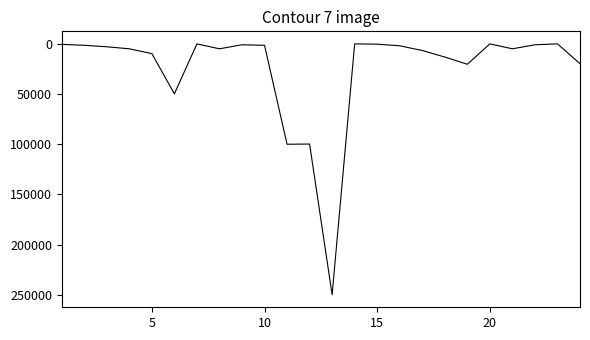

What is the difference between the maximum and minimum values?

249700